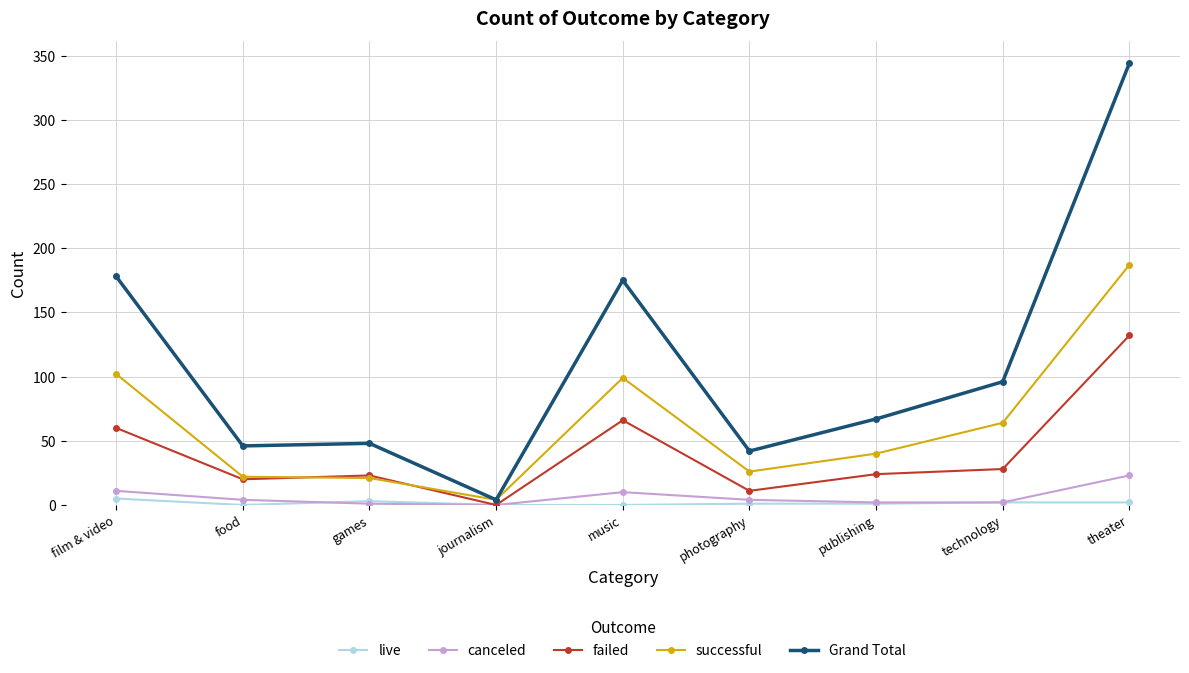

What is the label of the 1st point from the right?

theater